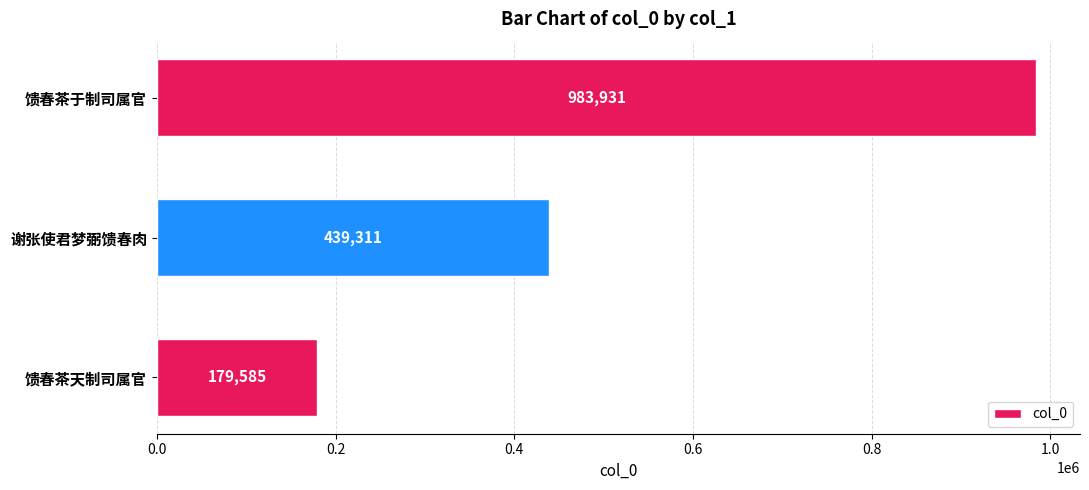

The value at 谢张使君梦弼馈春肉 is 646605. True or false?

False